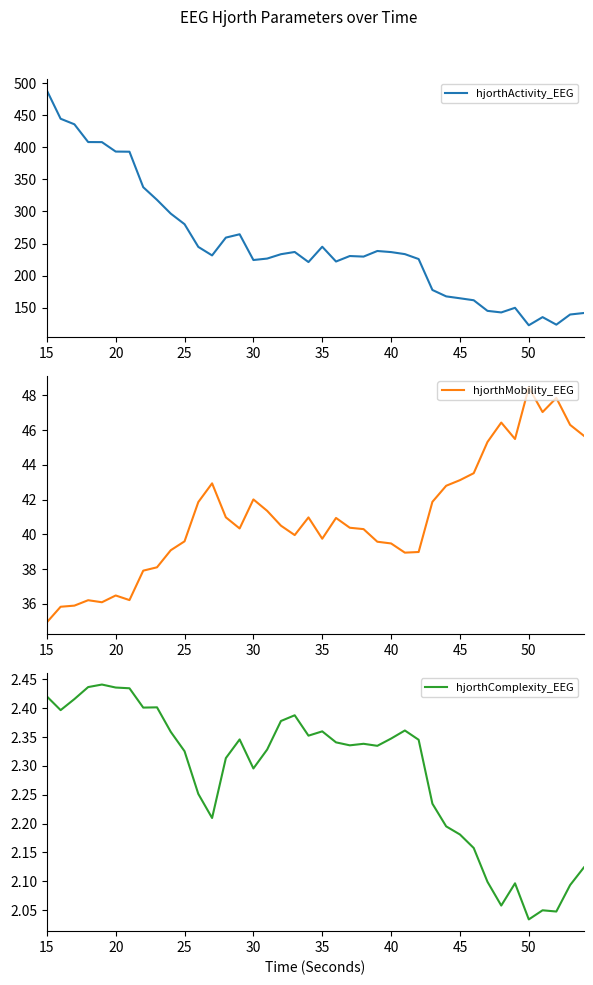

The hjorthActivity_EEG series shows 280.1 at 25. True or false?

True